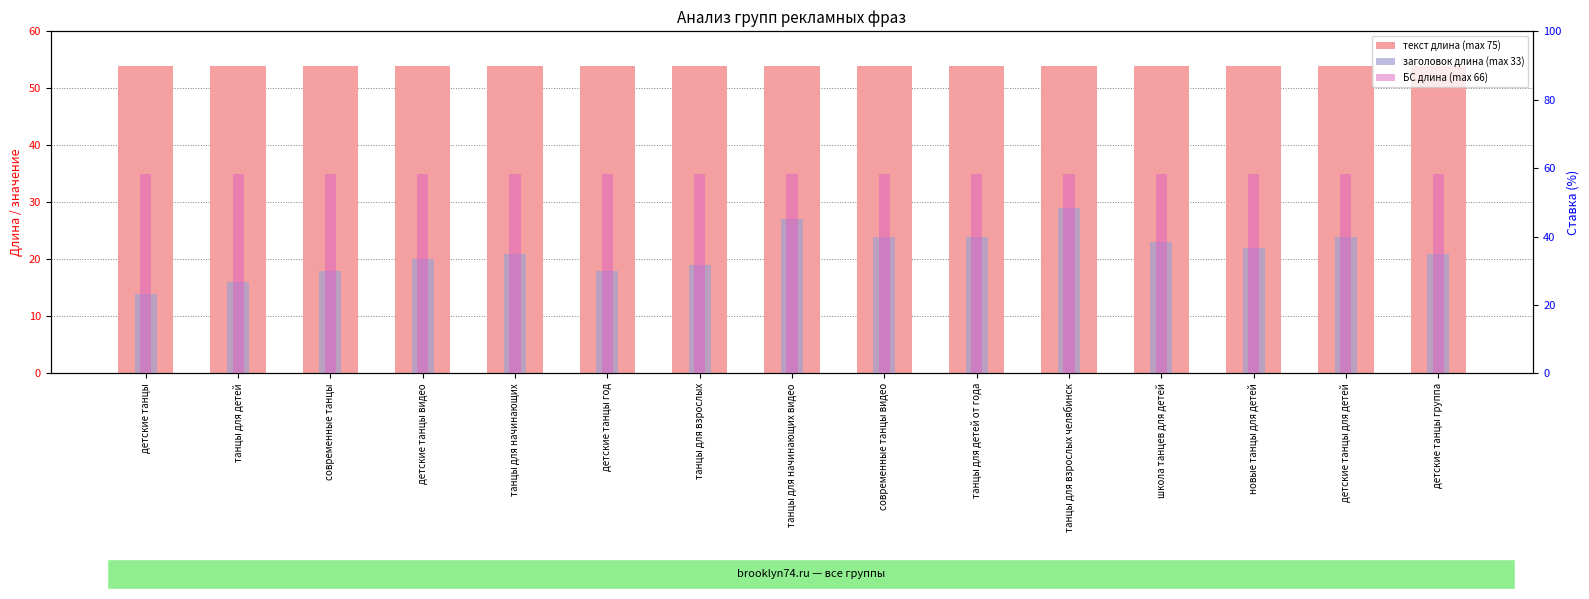

Between танцы для начинающих and современные танцы видео, which series saw the biggest shift?

заголовок длина